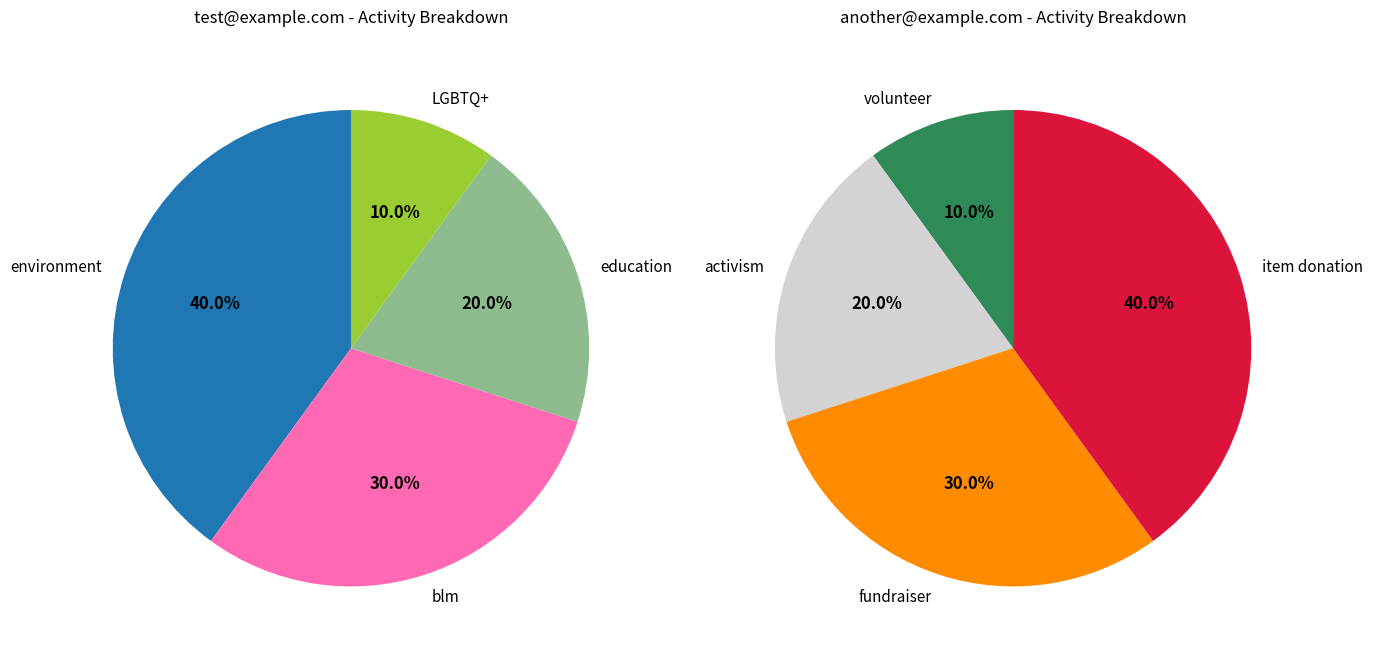

True or false: education accounts for 29% of the total.

False